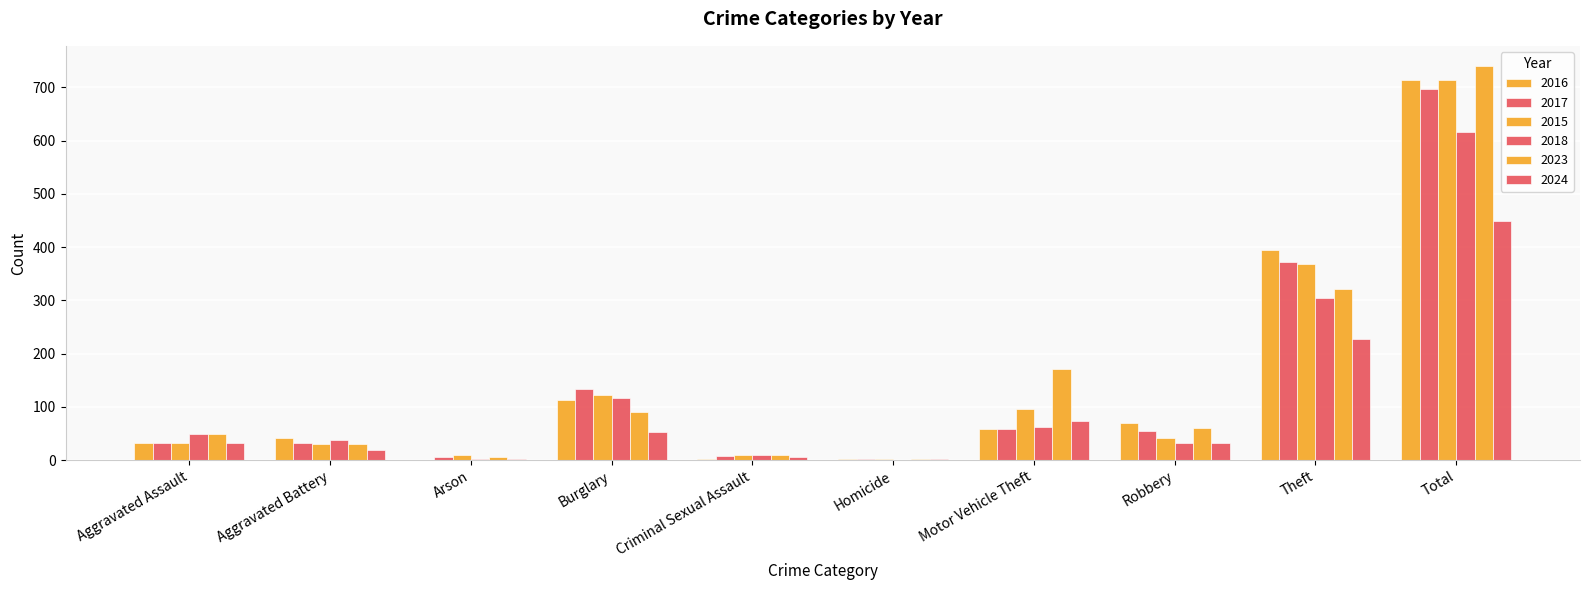

How many categories are shown in the chart?

10